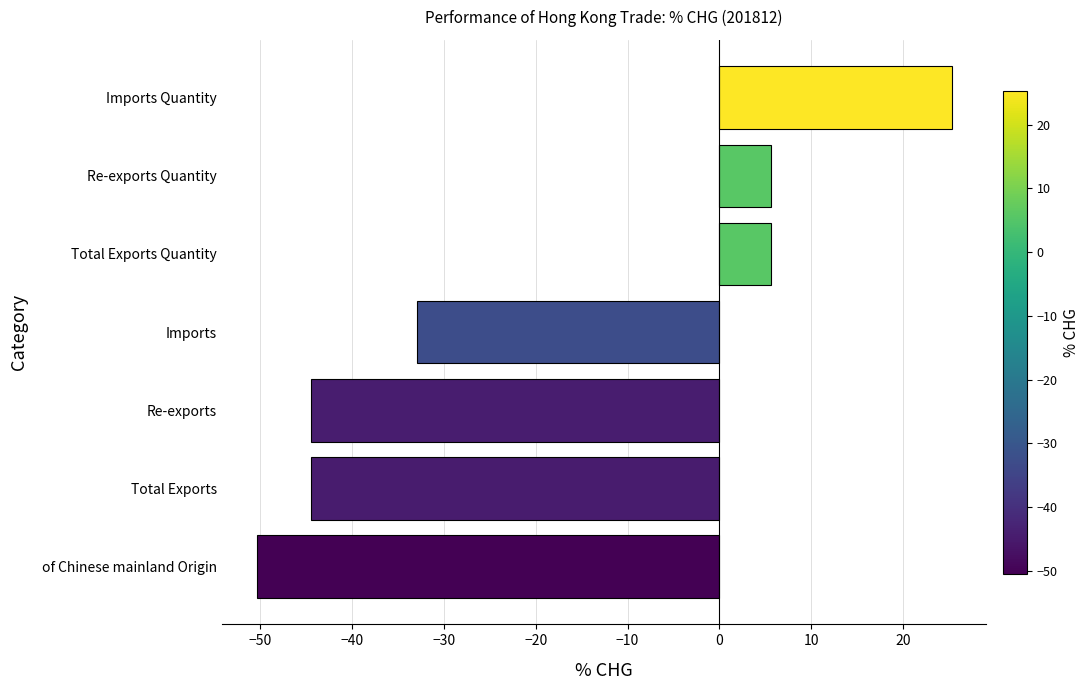

What is the sum of all values?

-135.7